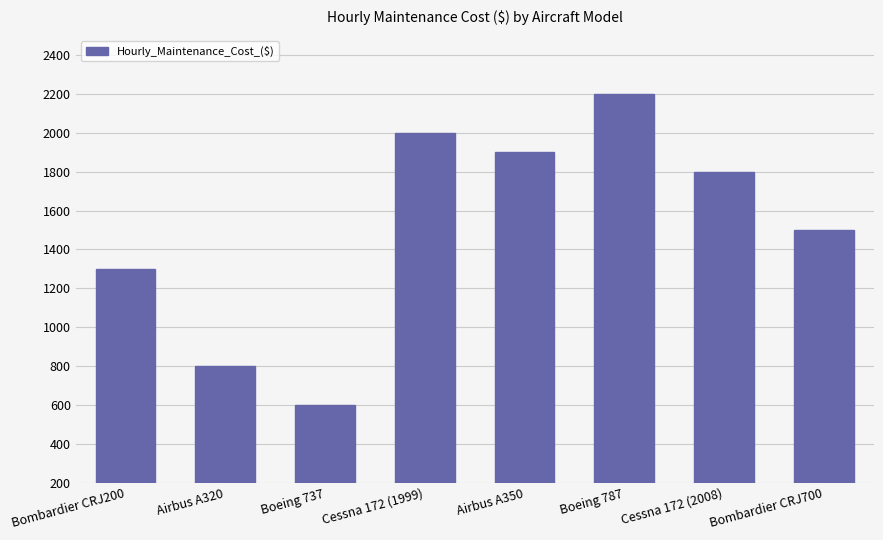

Does the chart contain stacked bars?

No